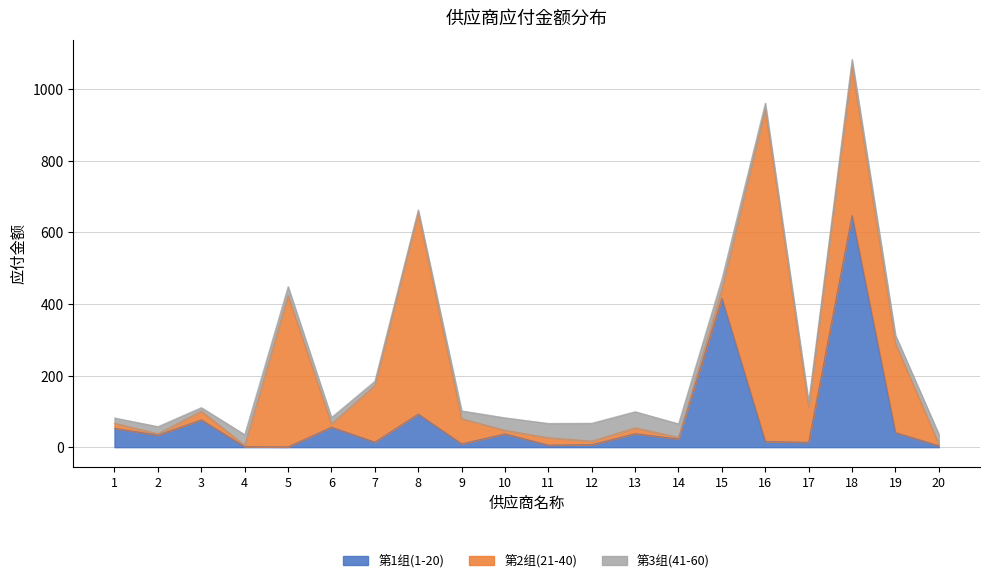

Rank the series by their maximum value, from lowest to highest.

41-60, 1-20, 21-40